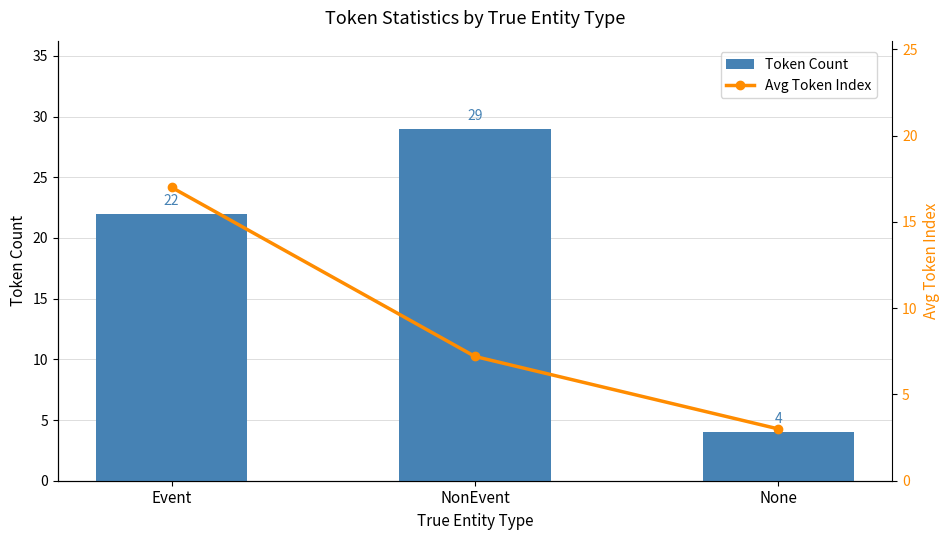

Which series has the largest total across all categories?

Token Count